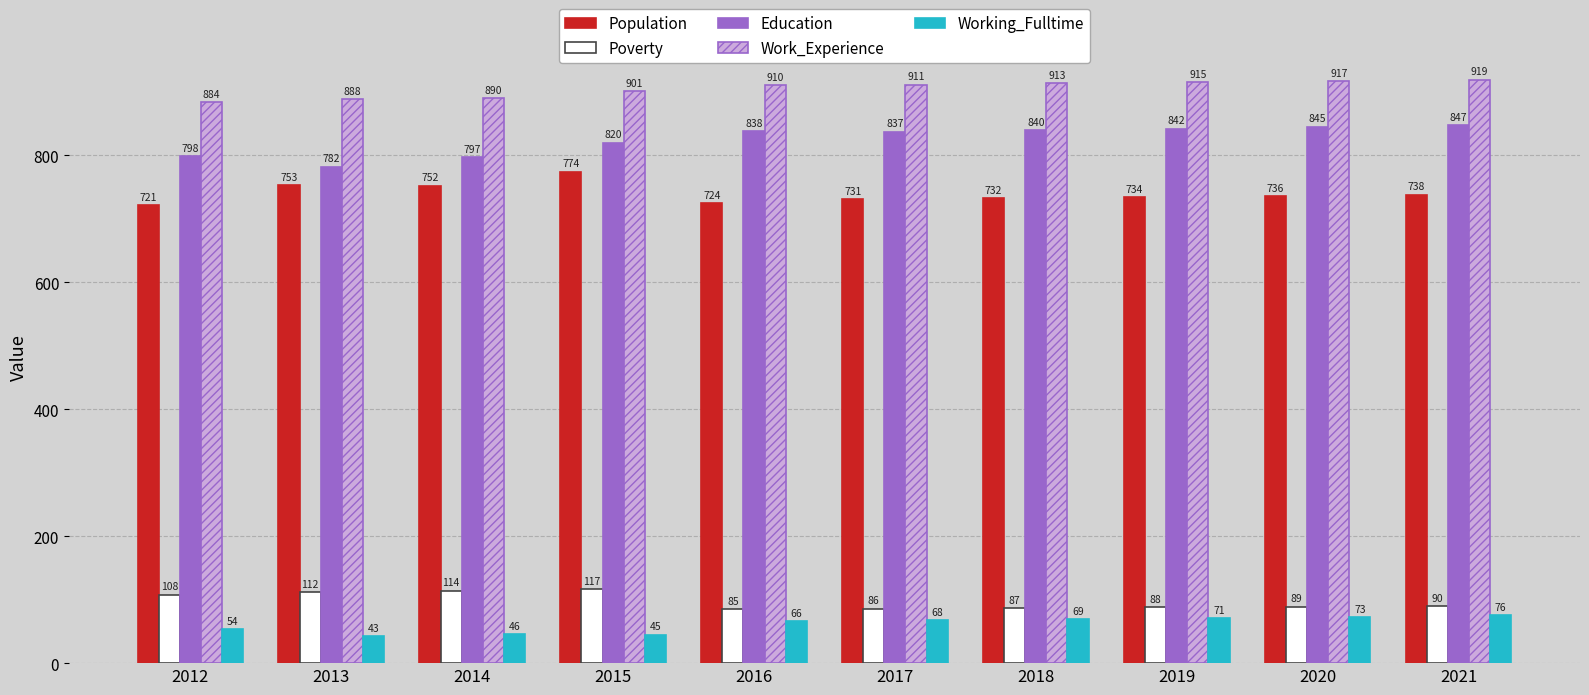

What is the approximate value of Work_Experience at 2013, to the nearest 5?

890